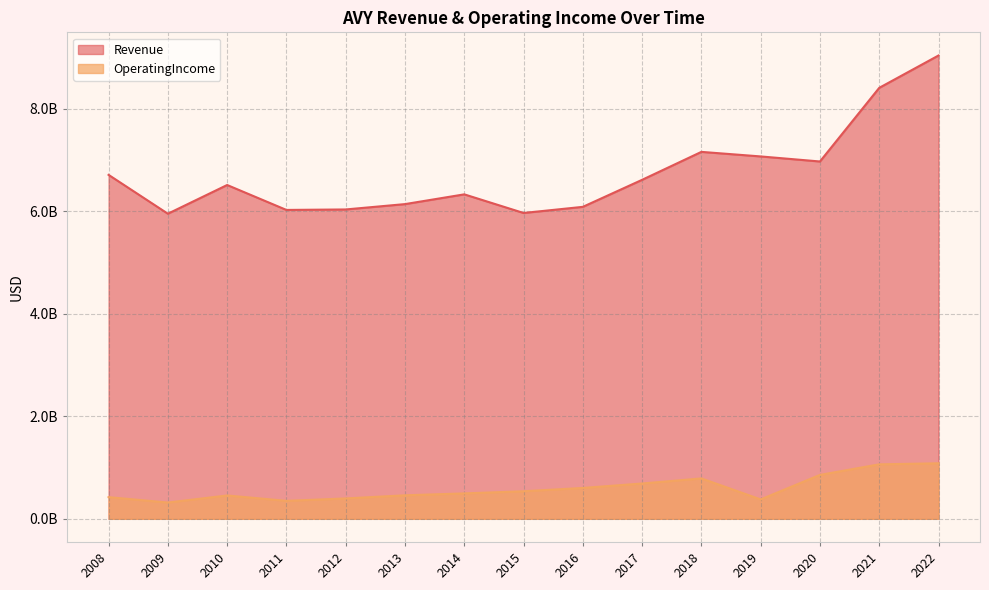

Does the chart have visible grid lines?

Yes